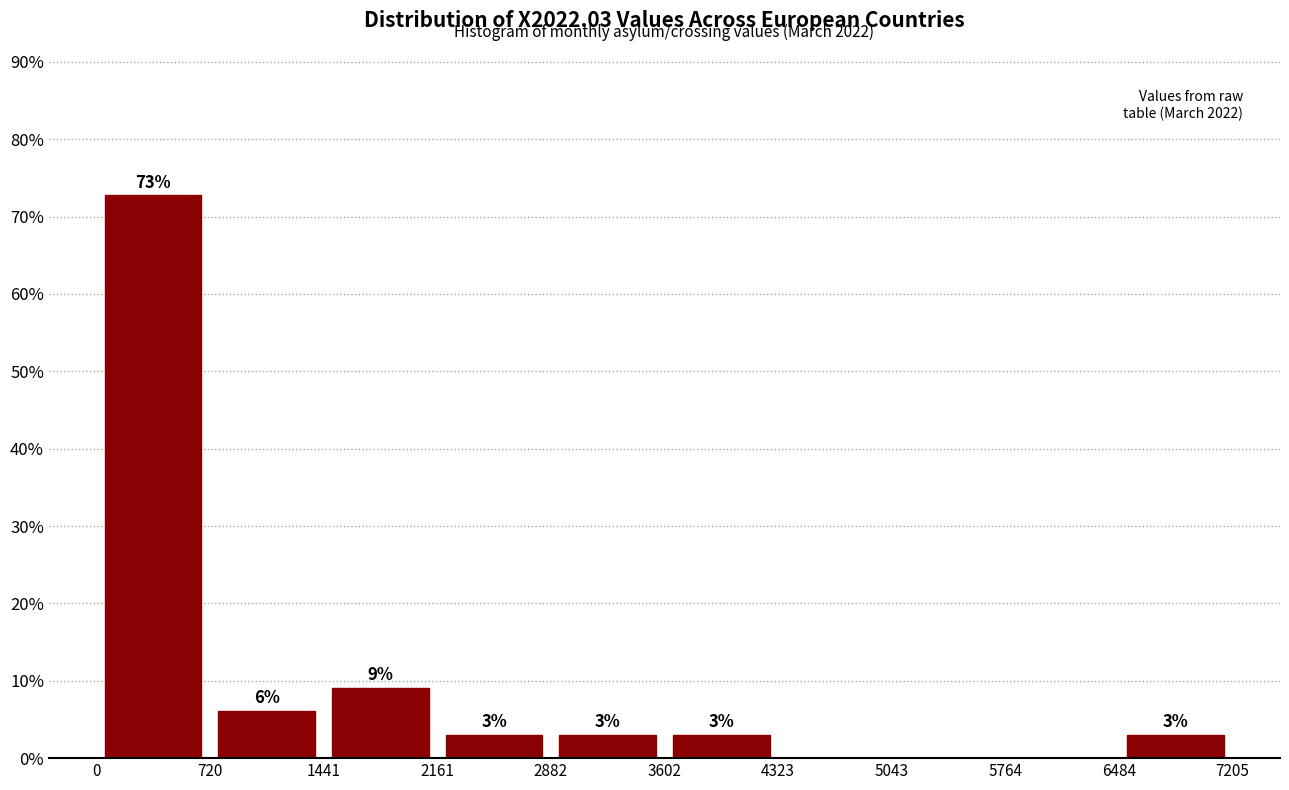

Over which range of the x-axis is the bar tallest?

0 to 720